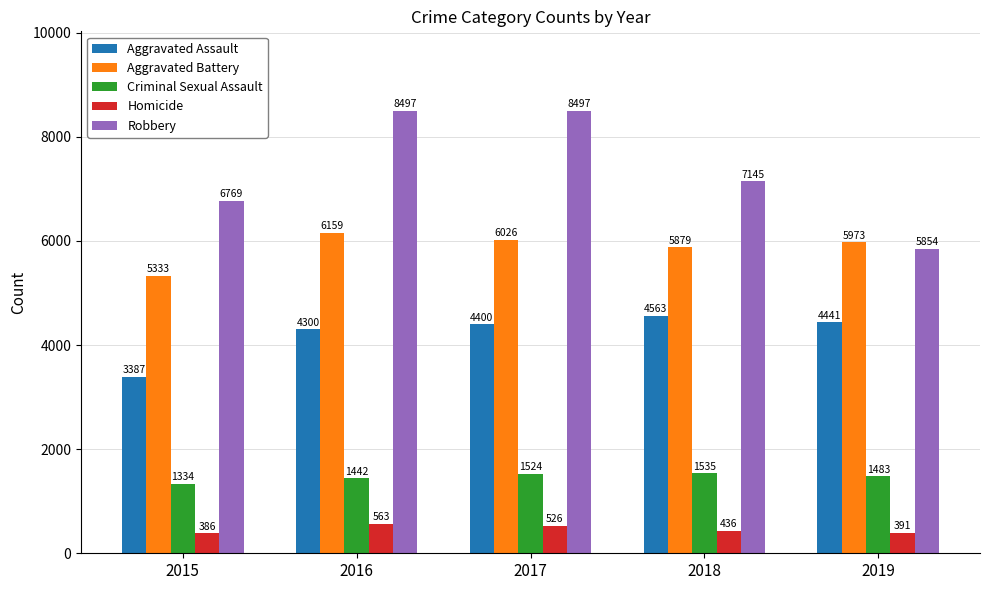

What is the difference between the second highest and minimum values in the Robbery series?

2643